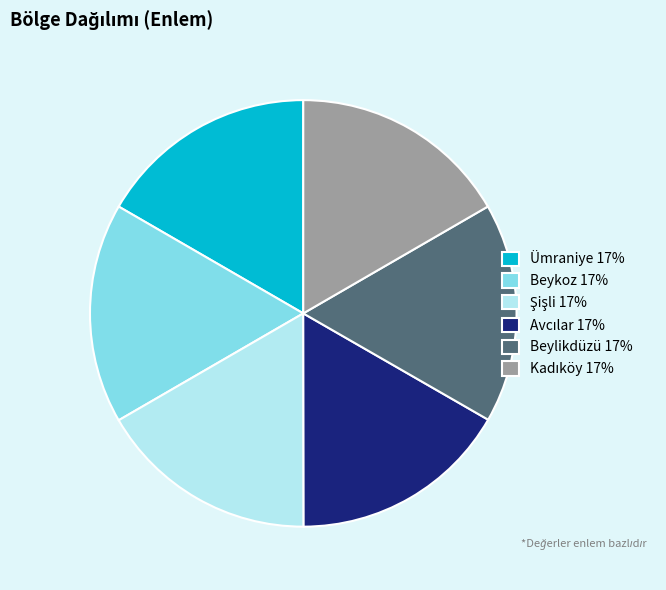

Do Ümraniye 17% and Beylikdüzü 17% together represent more than half of the pie?

No